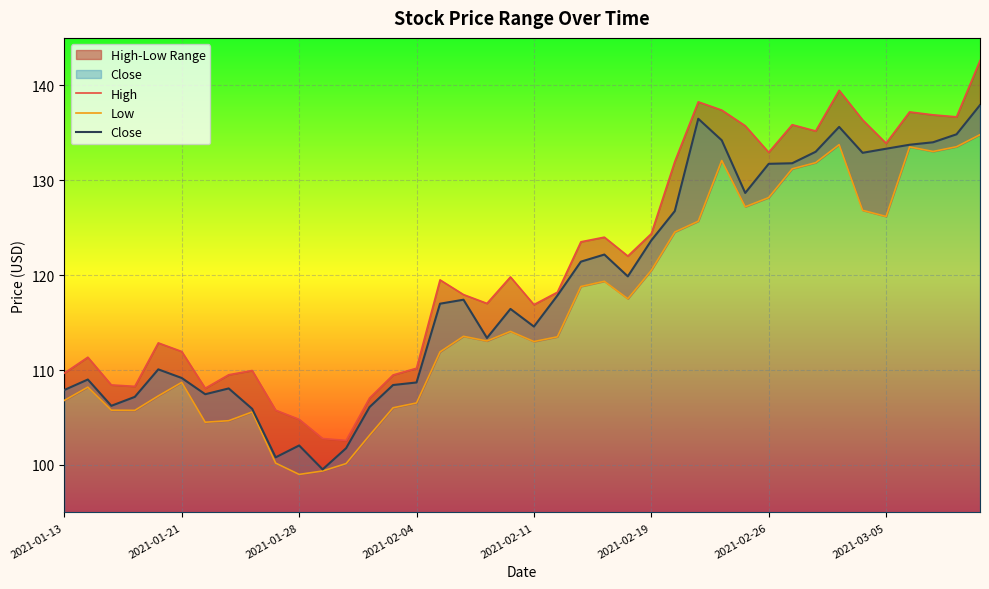

What position from the right is 29?

11